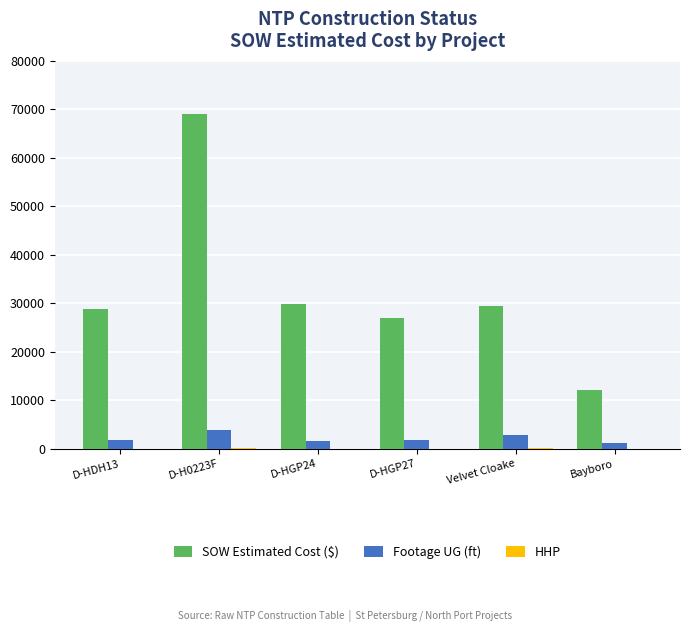

Which label corresponds to the largest value in the chart?

D-H0223F